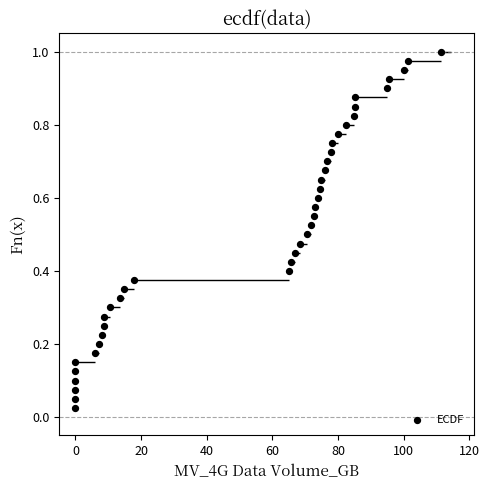

What is the range of X values (max minus min)?

111.4